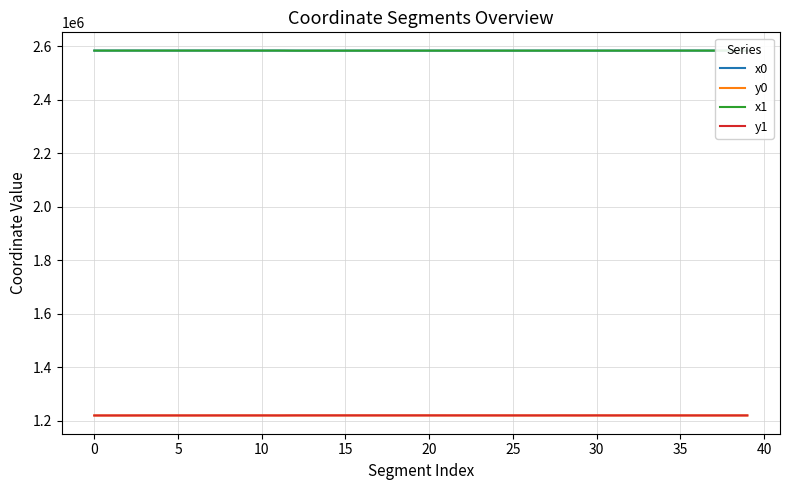

How many lines are shown in the chart?

4